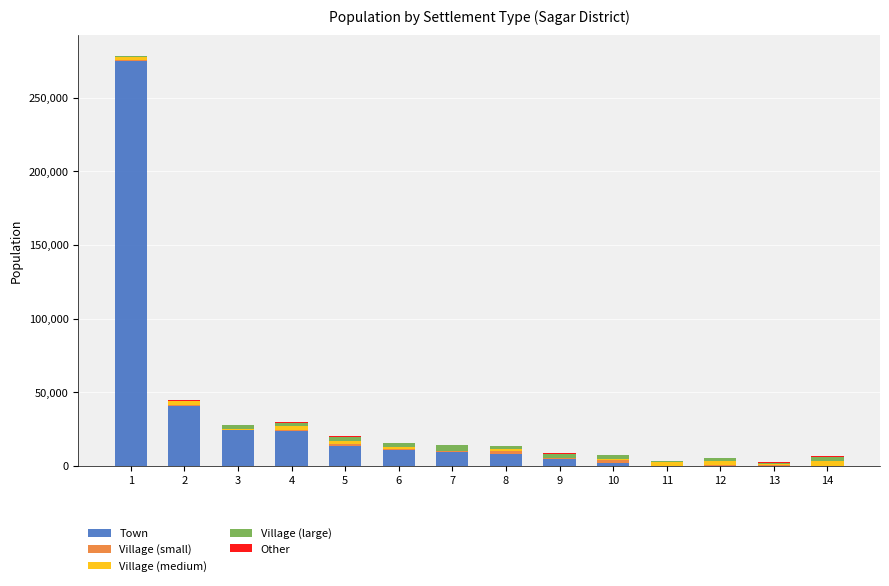

What is the sum of all Town values?

412184